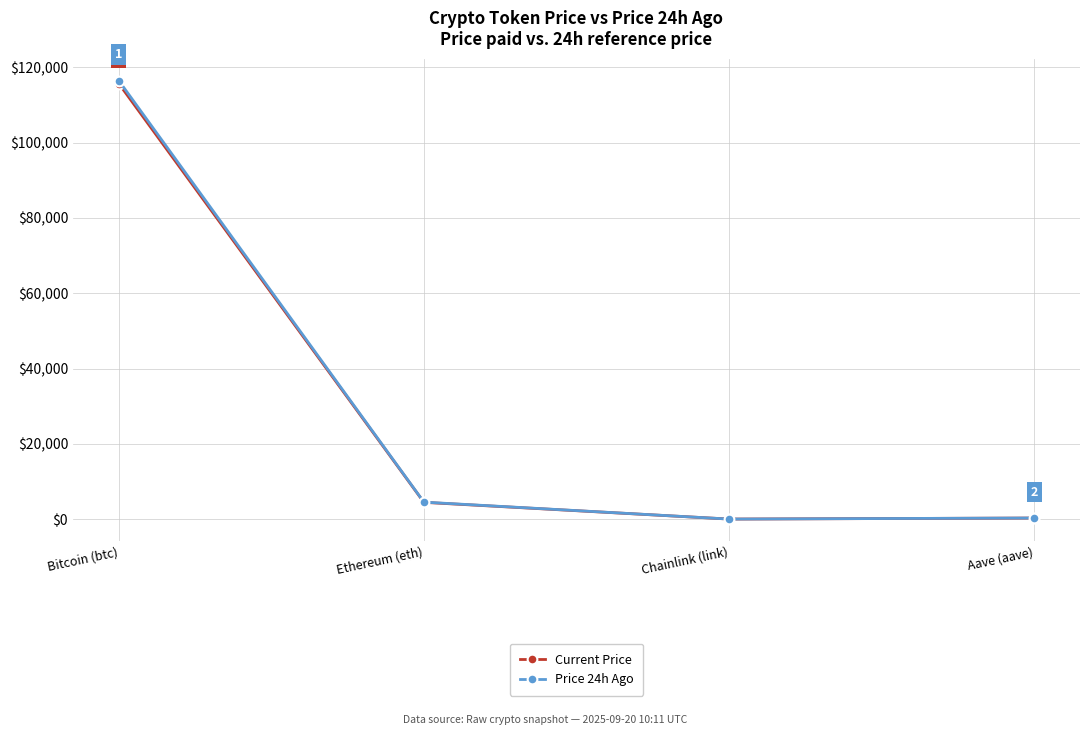

At Chainlink (link), list the series in order from largest to smallest.

Price 24h Ago, Current Price